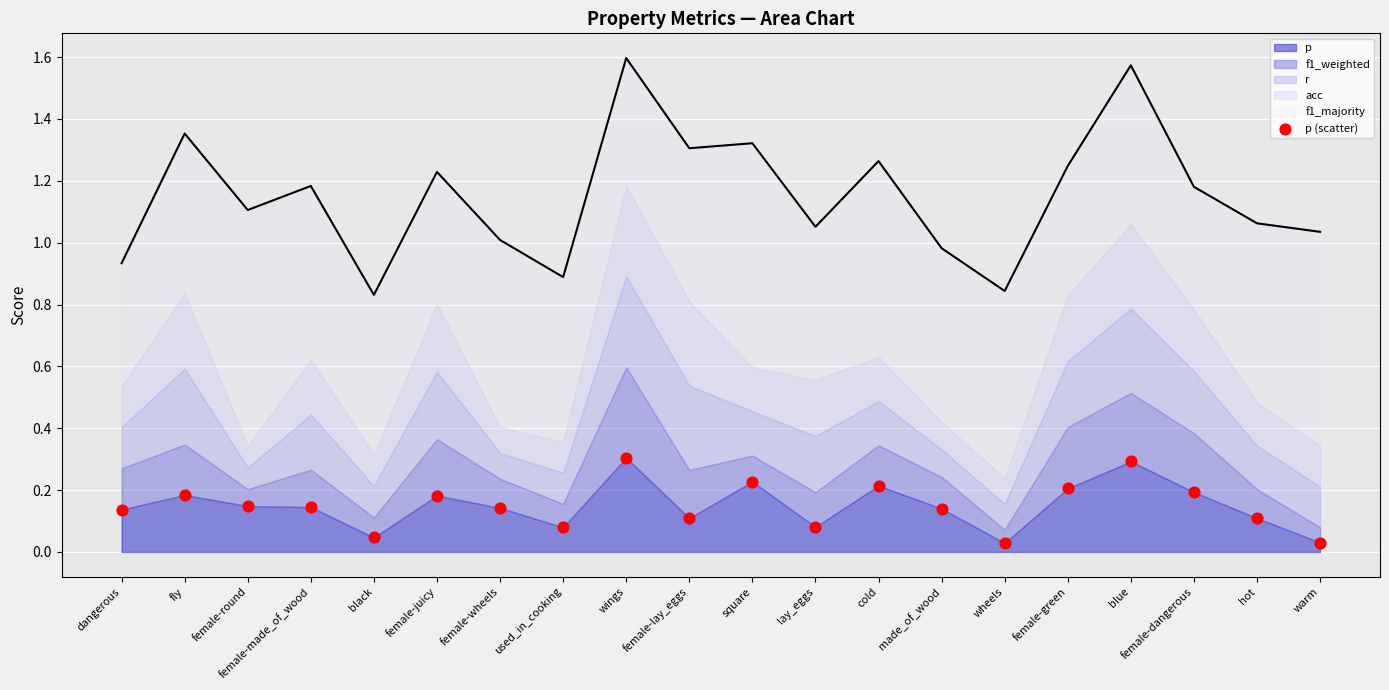

Between fly and female-juicy, which is larger?

fly